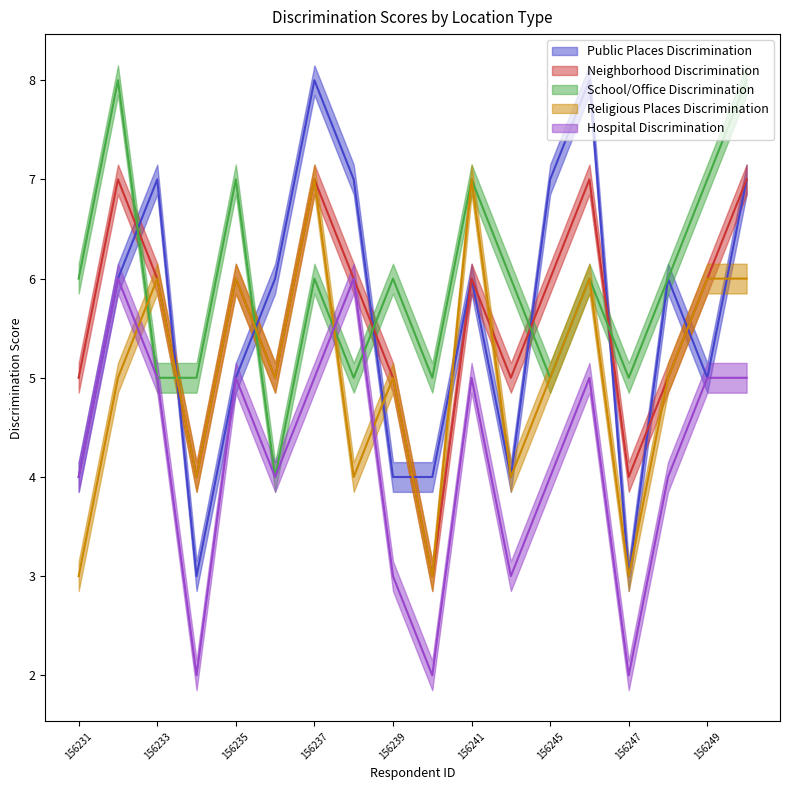

At which label does Neighborhood Discrimination reach its peak?

156232